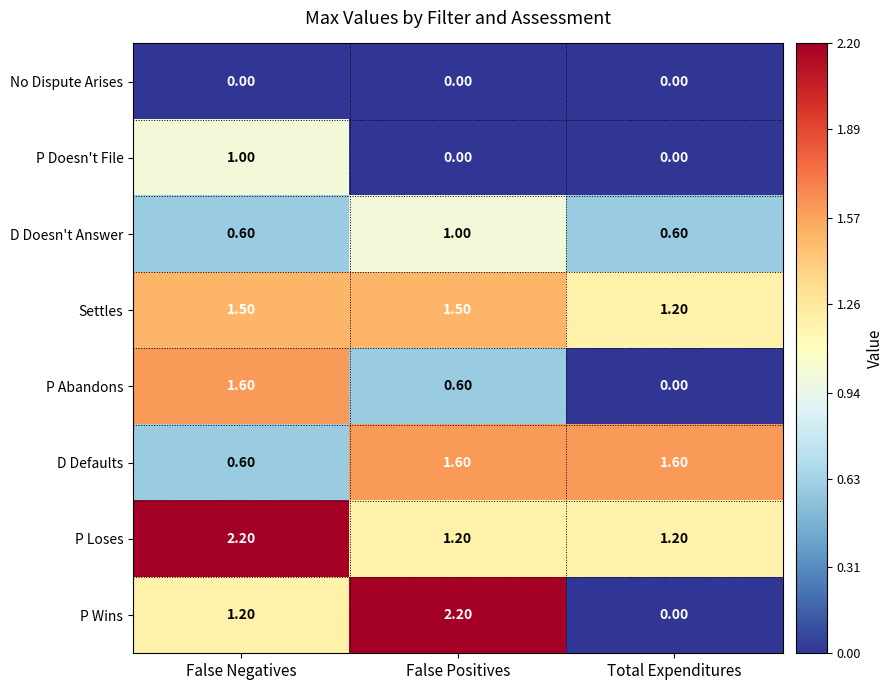

Which series has the largest range (max minus min)?

P Wins